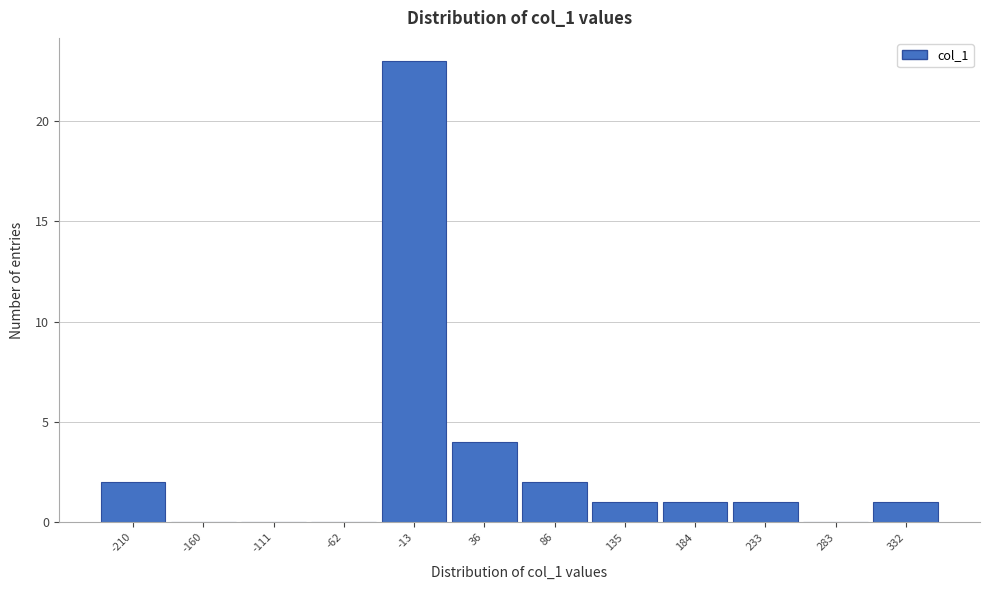

Reading left to right, what are all the values shown in this chart?

-210=2	-160=0	-111=0	-62=0	-13=23	36=4	86=2	135=1	184=1	233=1	283=0	332=1